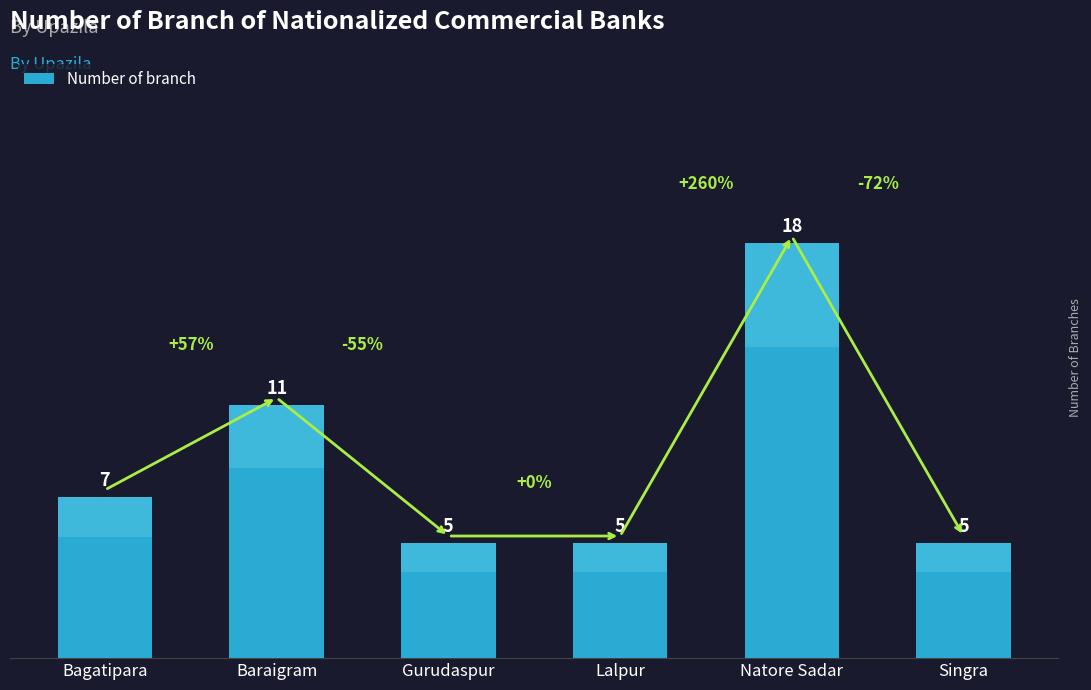

How many values are between 5 and 11?

5